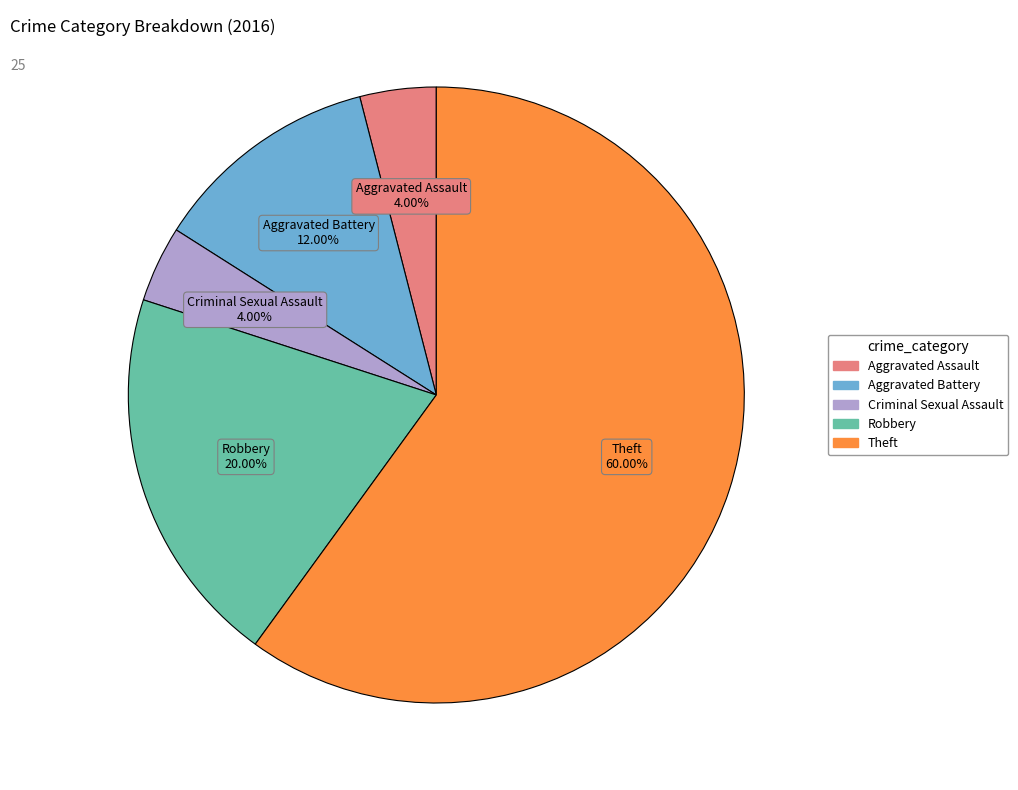

How many slices are in this pie chart?

5